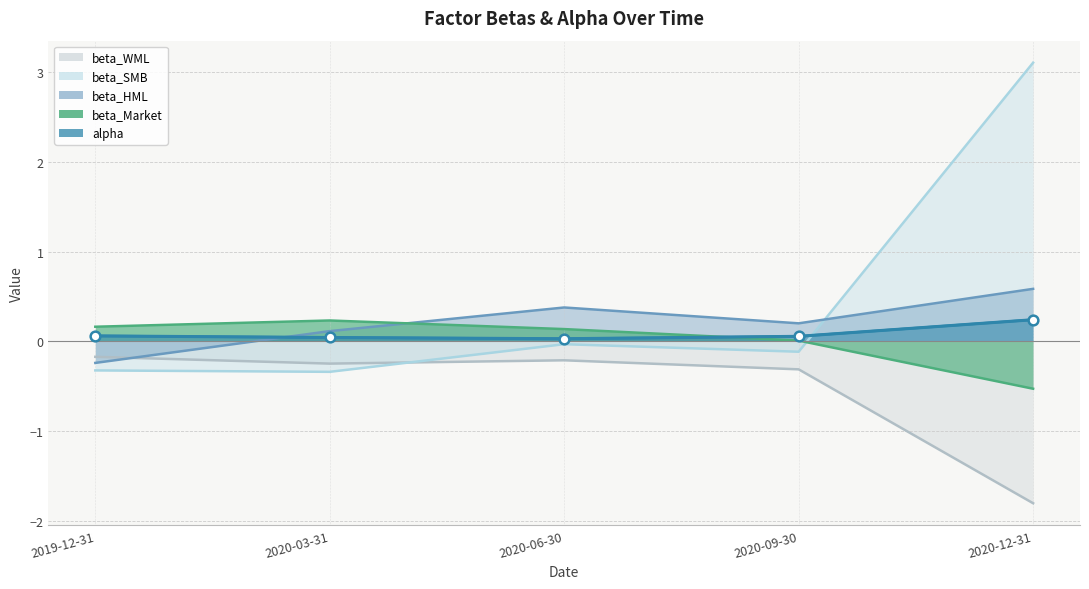

Where is the first local maximum for beta_WML?

2020-06-30